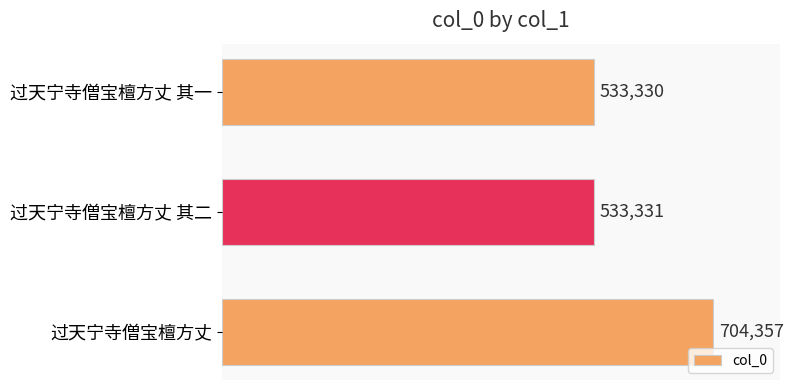

Approximately how many times larger is the value at 过天宁寺僧宝檀方丈 compared to 过天宁寺僧宝檀方丈 其一?

1.3